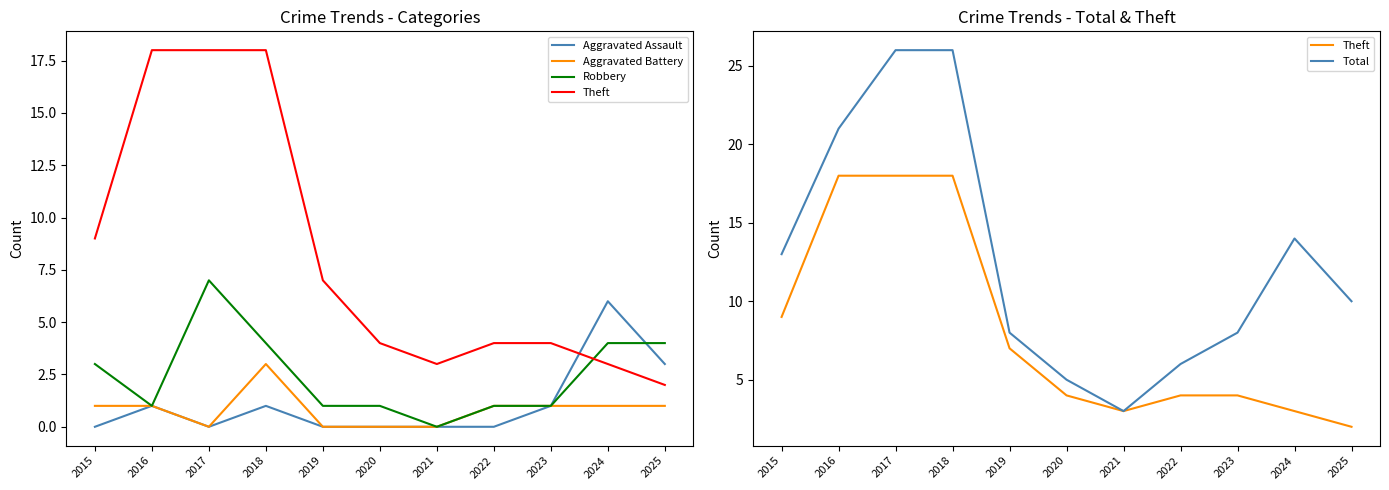

Where does the Aggravated Battery series first go above 1?

2018